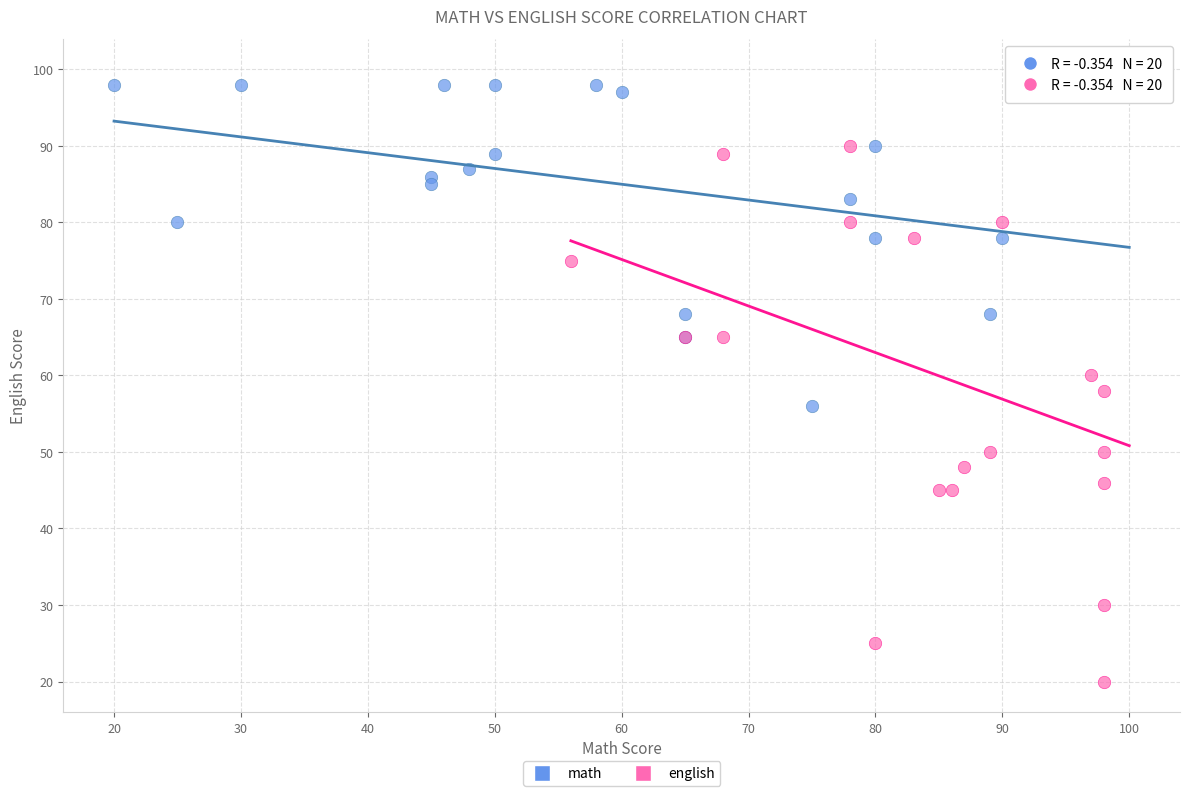

Which series has the widest spread of Y values?

english